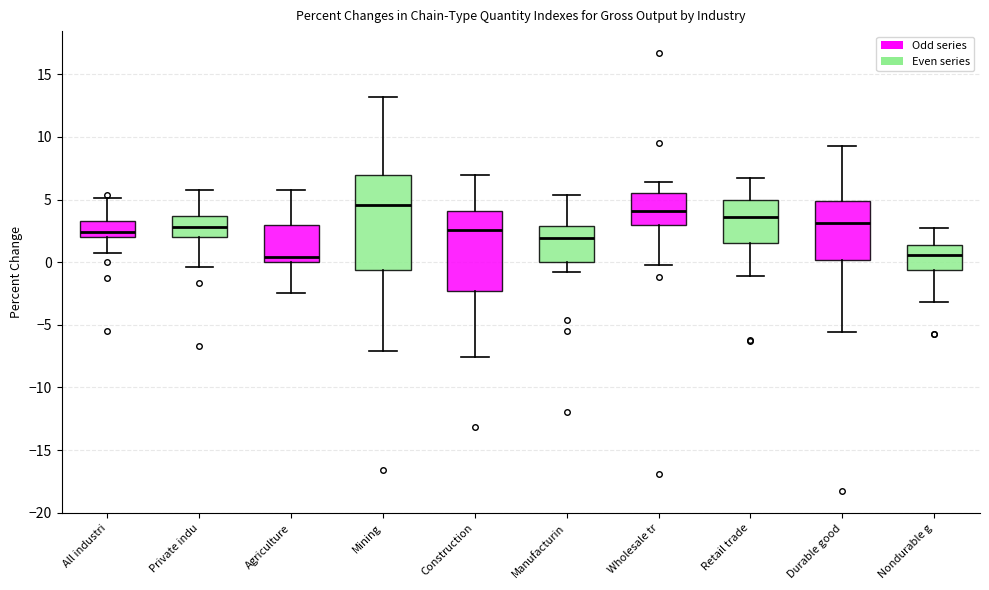

Reading left to right, read every box against the y-axis: the position of its median line, the range the box covers, and the ends of its whiskers. The values are not printed on the chart, so give them approximately, as read against the axis.

All industri: median 2.5, box 2.0 to 3.5, whiskers 0.5 to 5.0
Private indu: median 3.0, box 2.0 to 3.5, whiskers -0.5 to 6.0
Agriculture: median 0.5, box 0.0 to 3.0, whiskers -2.5 to 6.0
Mining: median 4.5, box -0.5 to 7.0, whiskers -7.0 to 13.0
Construction: median 2.5, box -2.5 to 4.0, whiskers -7.5 to 7.0
Manufacturin: median 2.0, box 0.0 to 3.0, whiskers -1.0 to 5.5
Wholesale tr: median 4.0, box 3.0 to 5.5, whiskers 0.0 to 6.5
Retail trade: median 3.5, box 1.5 to 5.0, whiskers -1.0 to 6.5
Durable good: median 3.0, box 0.0 to 5.0, whiskers -5.5 to 9.5
Nondurable g: median 0.5, box -0.5 to 1.5, whiskers -3.0 to 2.5